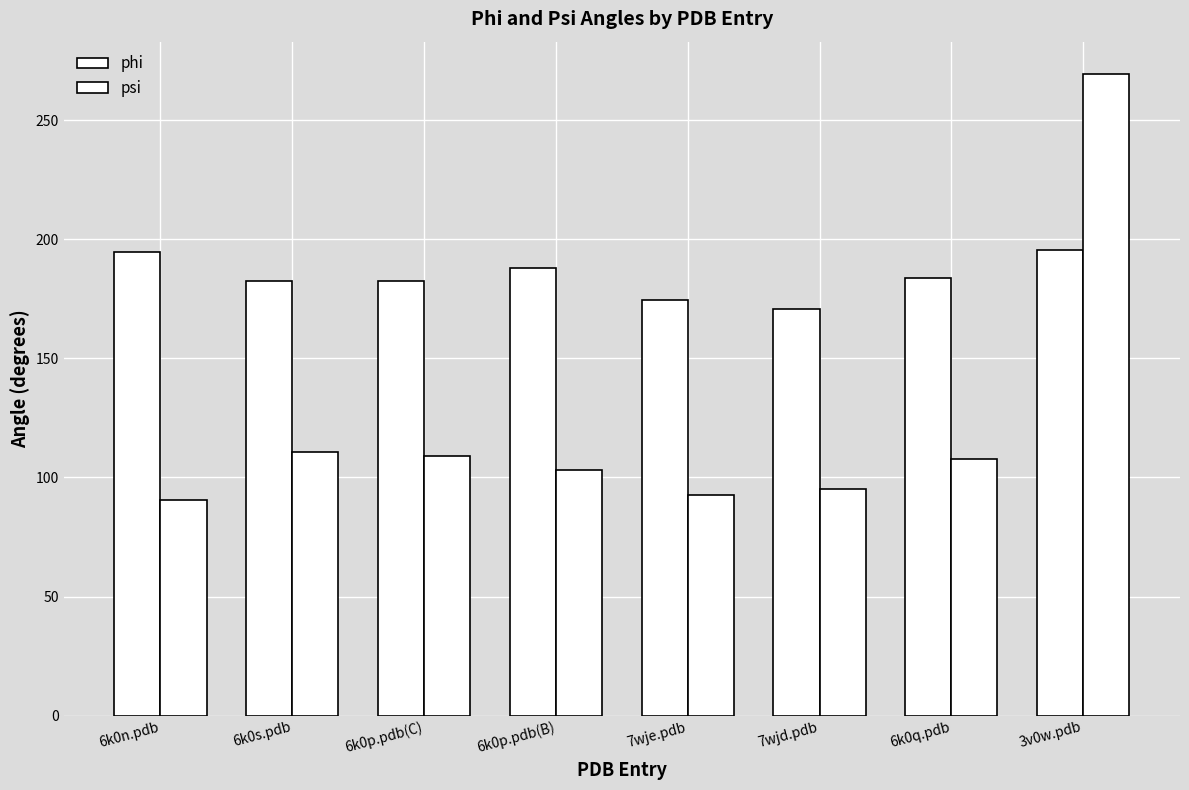

At which category is the sum across all series the highest?

3v0w.pdb